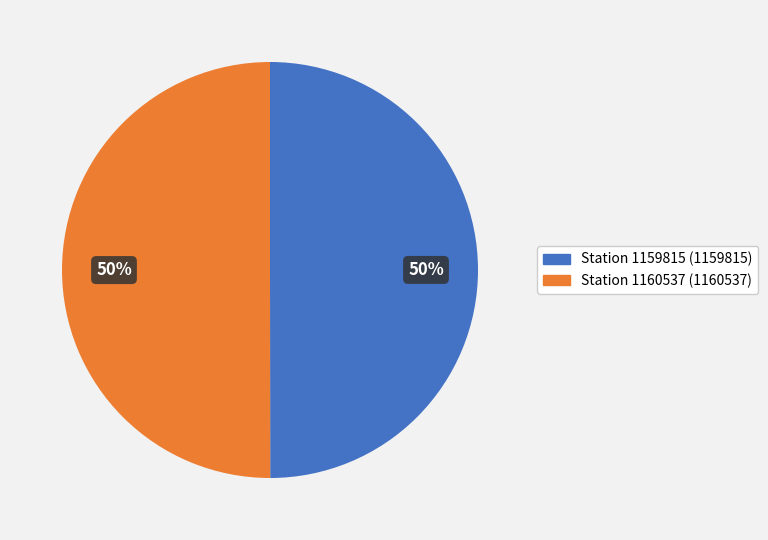

To the nearest percent, what percentage of the pie is Station 1159815?

50%